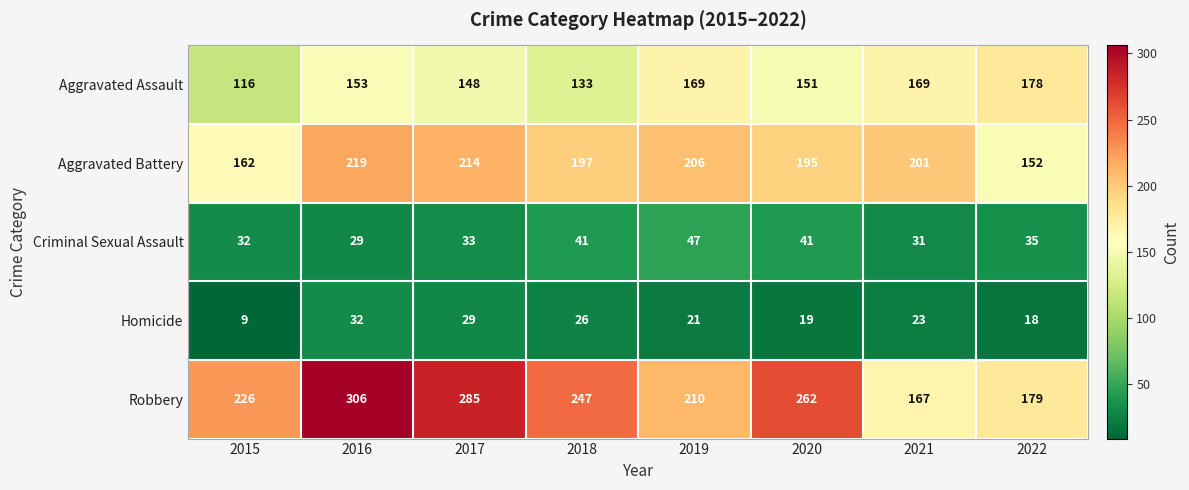

List the labels in order of Robbery value, smallest first.

2021, 2022, 2019, 2015, 2018, 2020, 2017, 2016